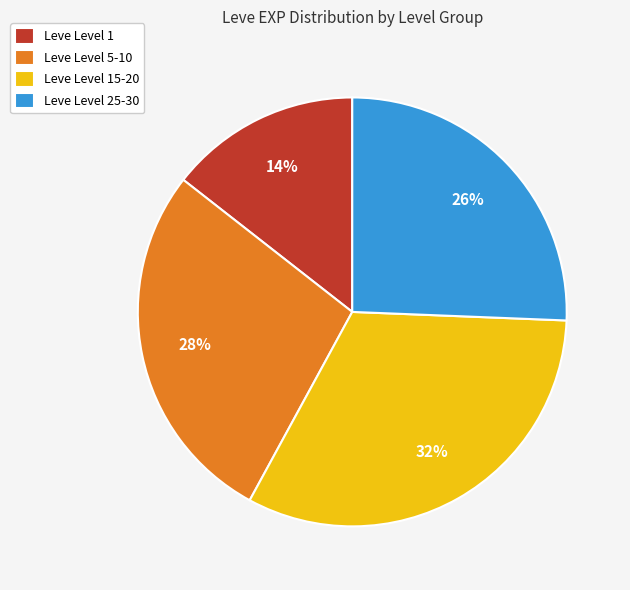

What is the ratio of the value at Leve Level 25-30 to the value at Leve Level 5-10?

0.9